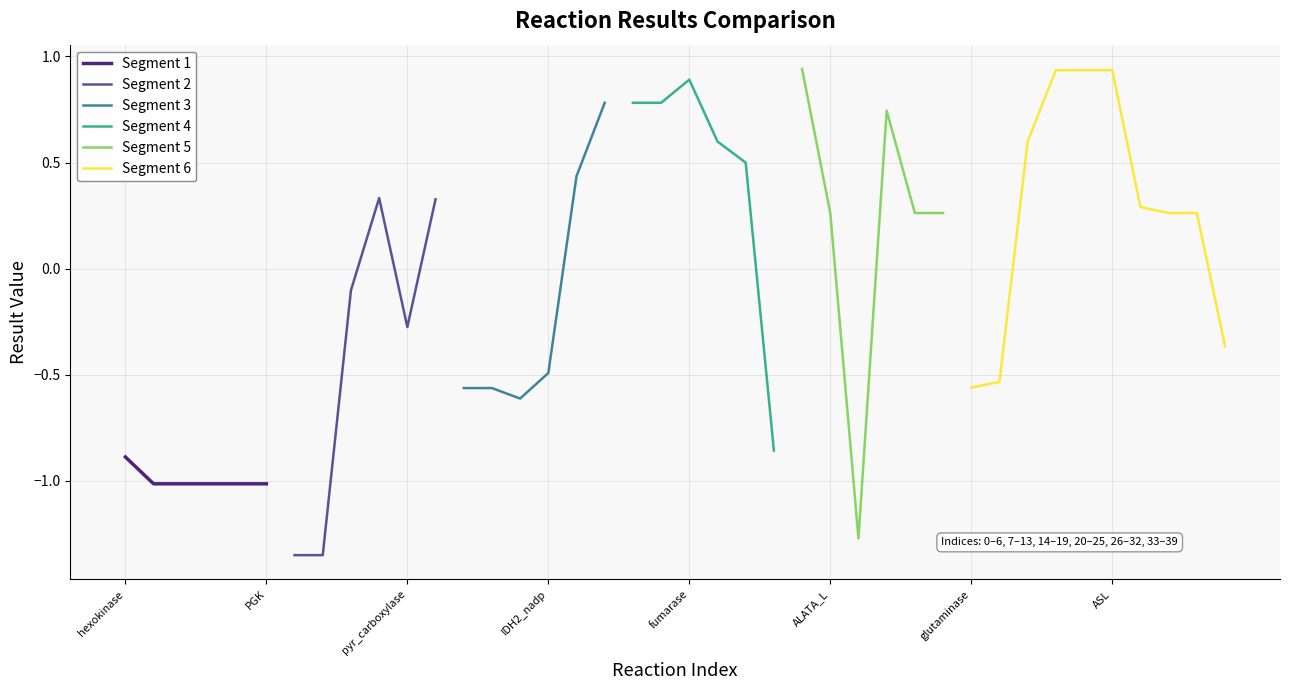

What is the change in value from pyr_carboxylase to Cit_lyase?

+0.5